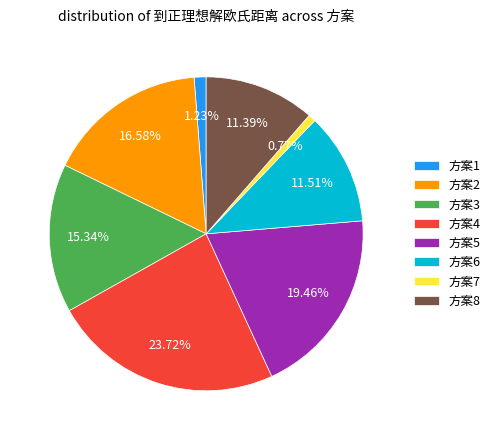

How many segments does this pie chart have?

8